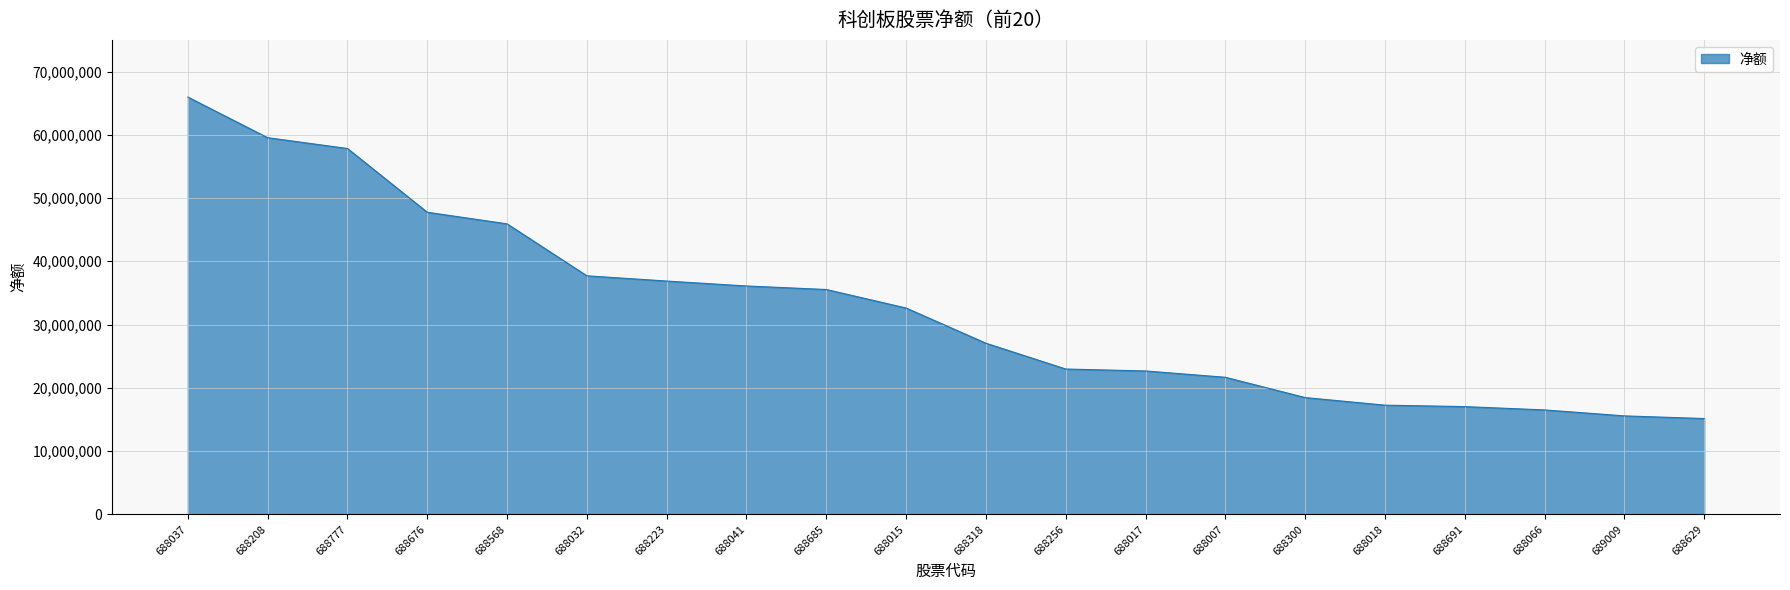

What is the change in value from 688007 to 688066?

-5161372